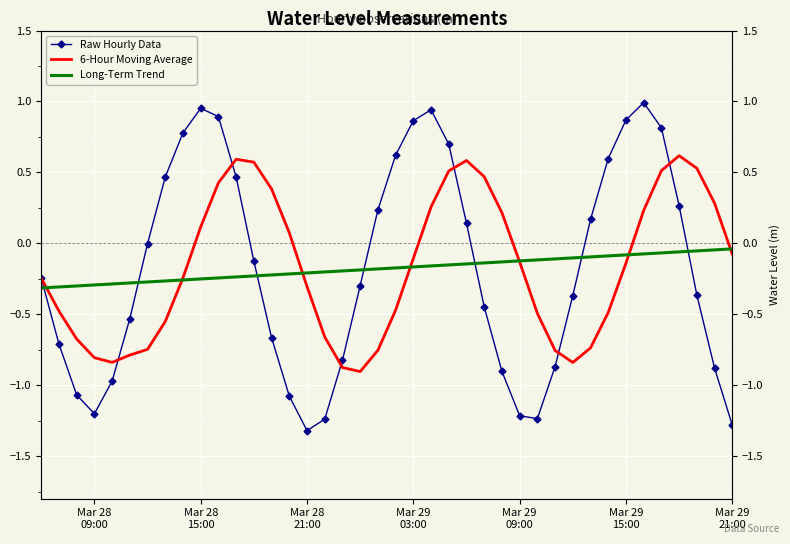

At which label does 6-Hour Moving Average first exceed 0?

Mar 28 15:00